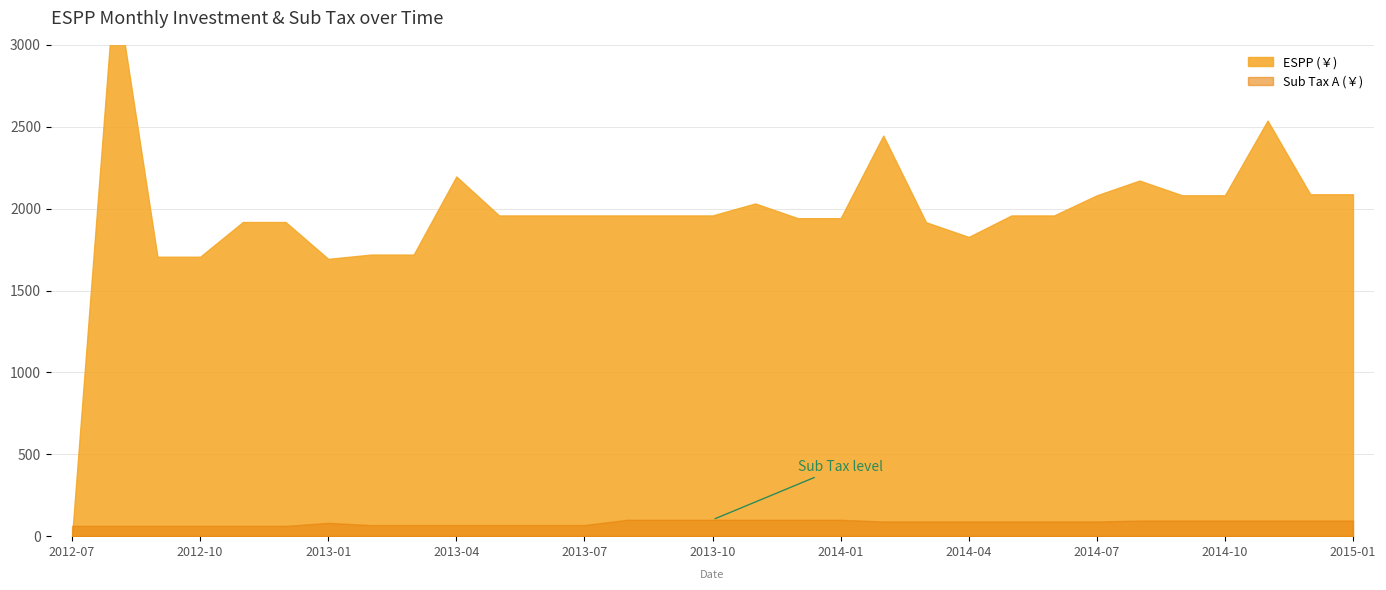

Which category has the highest value in the Sub Tax A (￥) series?

2013-08